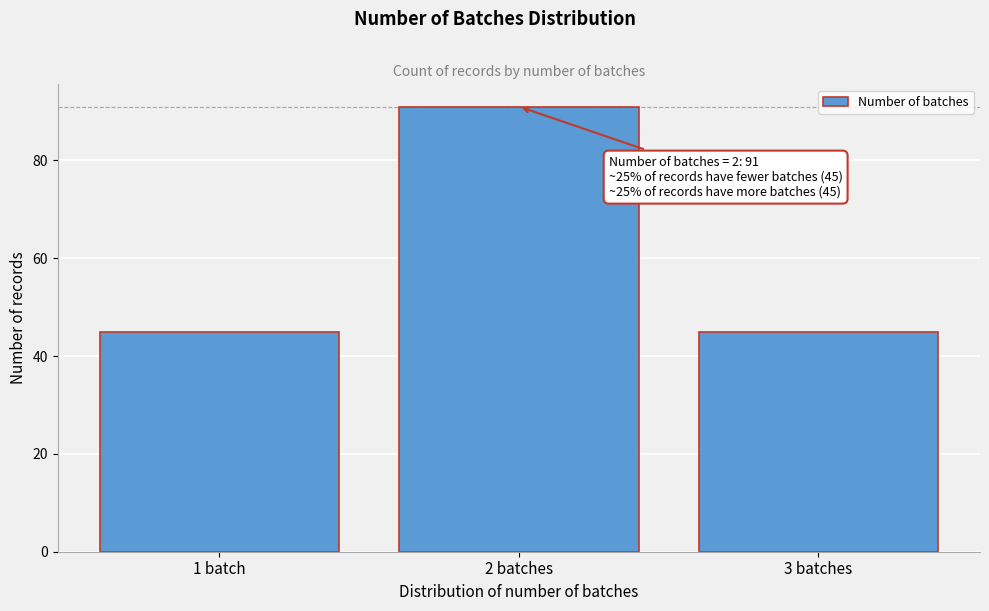

Reading left to right, extract all data points from this chart.

1 batch=45	2 batches=91	3 batches=45